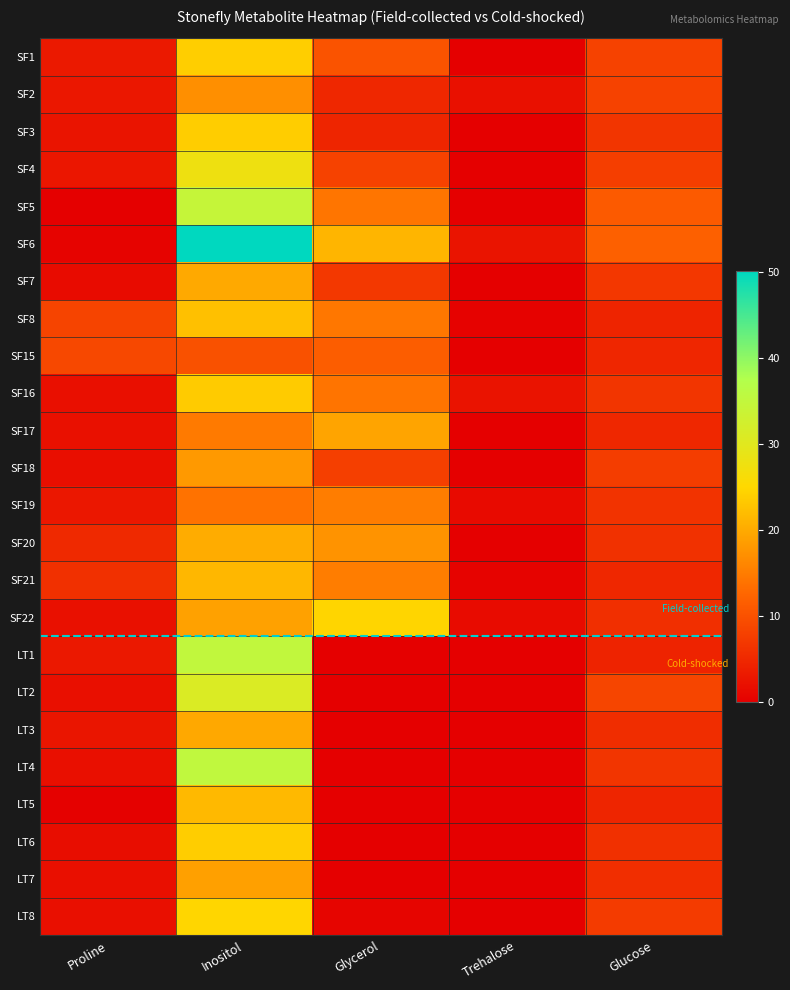

At which category is the sum across all series the highest?

Inositol